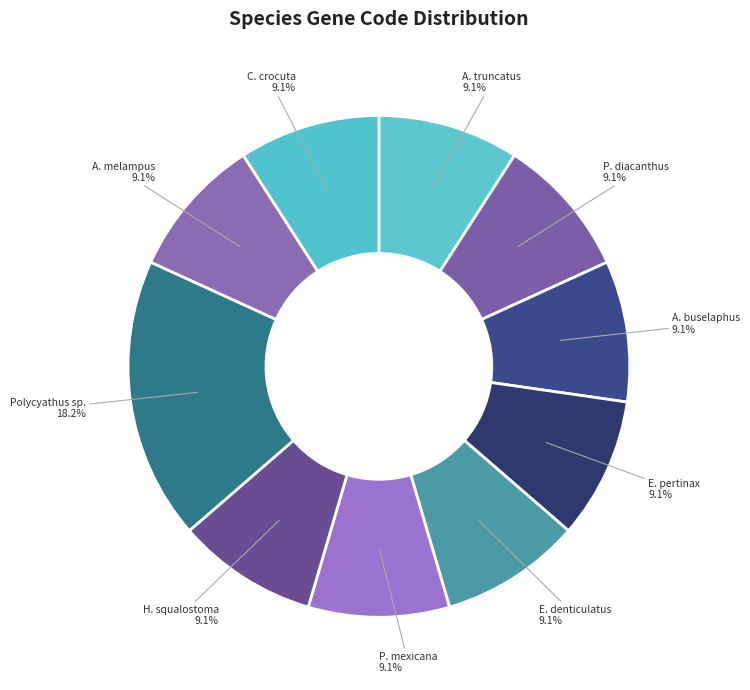

What percentage do A. melampus and Polycyathus sp. together represent?

27.3%